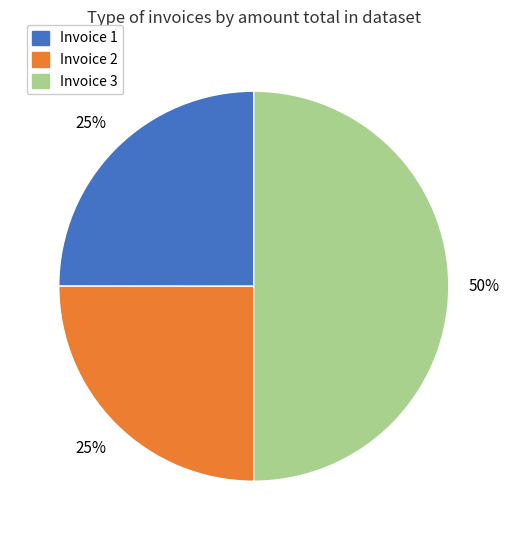

How many segments does this pie chart have?

3